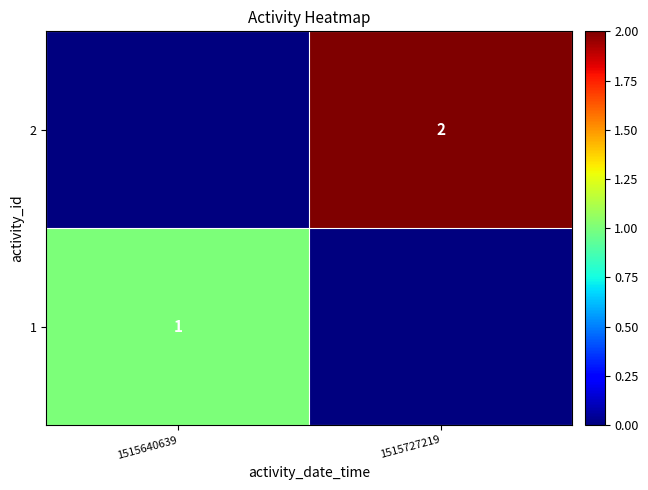

The 1 series shows 1 at 1515640639. True or false?

True